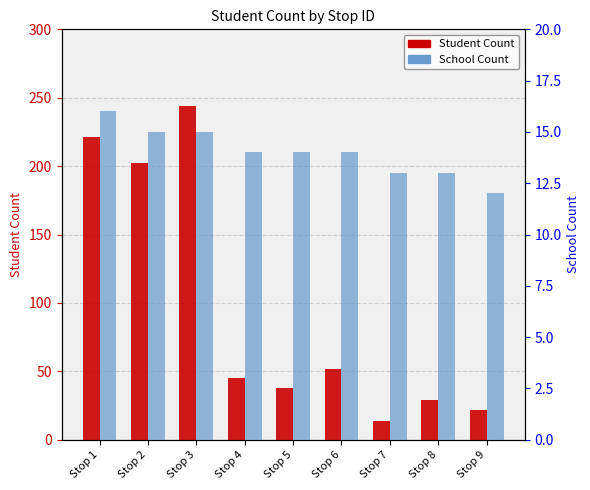

What is the total value across all series at Stop 4?

59